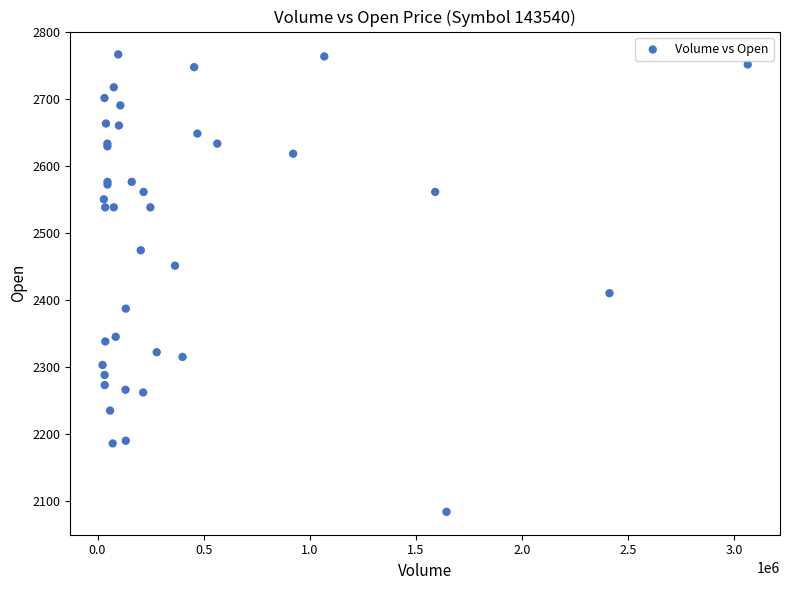

What Y value in the scatter plot is closest to 2425?

2410